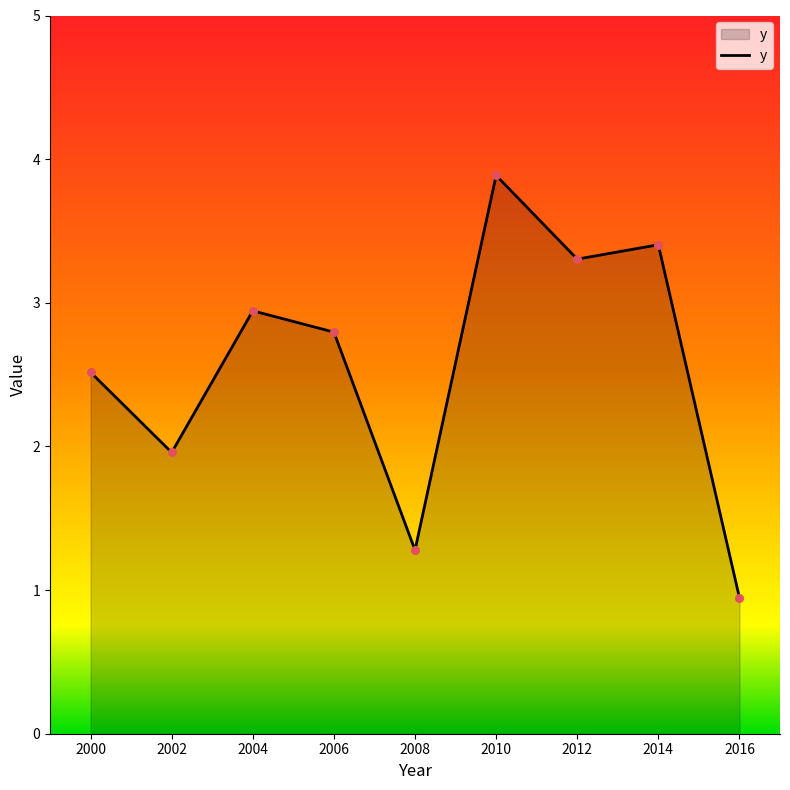

What is the change in value from 2008 to 2012?

+2.0